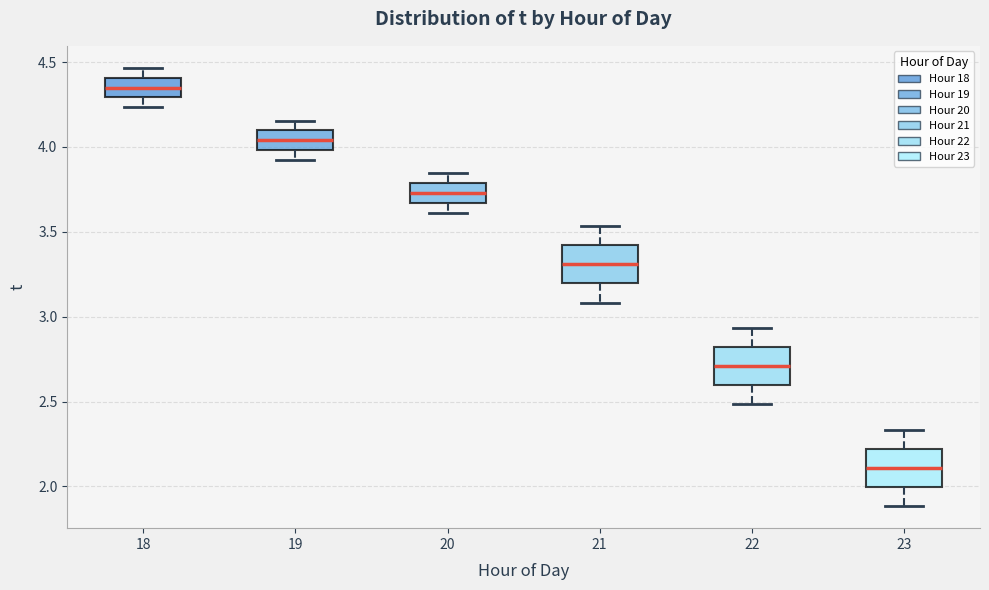

Reading left to right, read every box against the y-axis: the position of its median line, the range the box covers, and the ends of its whiskers. The values are not printed on the chart, so give them approximately, as read against the axis.

18: median 4.35, box 4.30 to 4.40, whiskers 4.25 to 4.45
19: median 4.05, box 4.00 to 4.10, whiskers 3.90 to 4.15
20: median 3.75, box 3.65 to 3.80, whiskers 3.60 to 3.85
21: median 3.30, box 3.20 to 3.40, whiskers 3.10 to 3.55
22: median 2.70, box 2.60 to 2.80, whiskers 2.50 to 2.95
23: median 2.10, box 2.00 to 2.20, whiskers 1.90 to 2.35